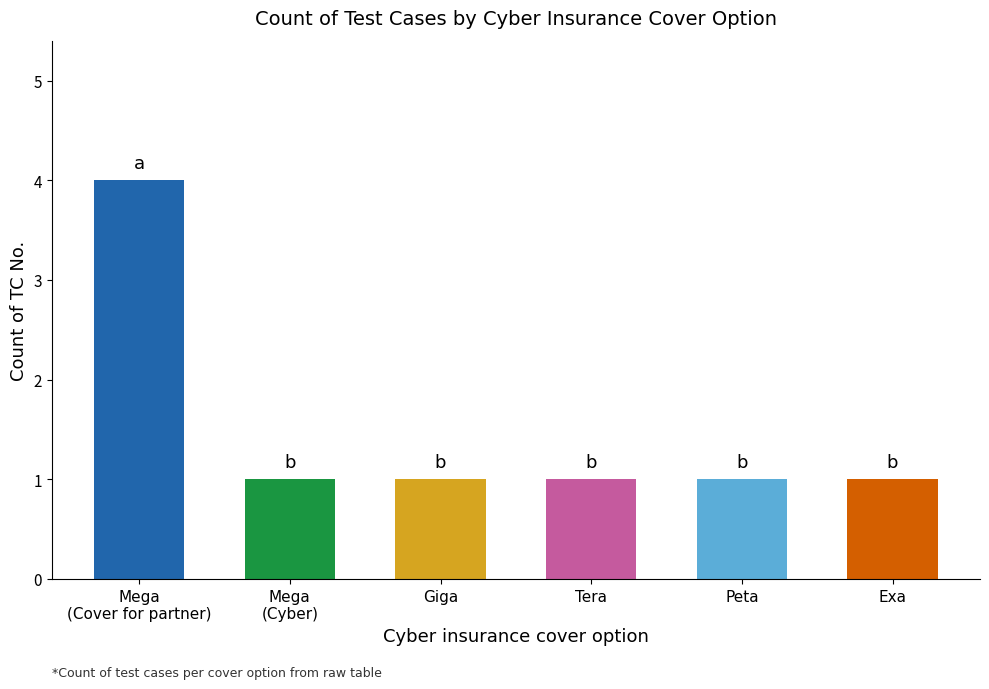

What is the sum of the values at Peta and Mega
(Cyber)?

2